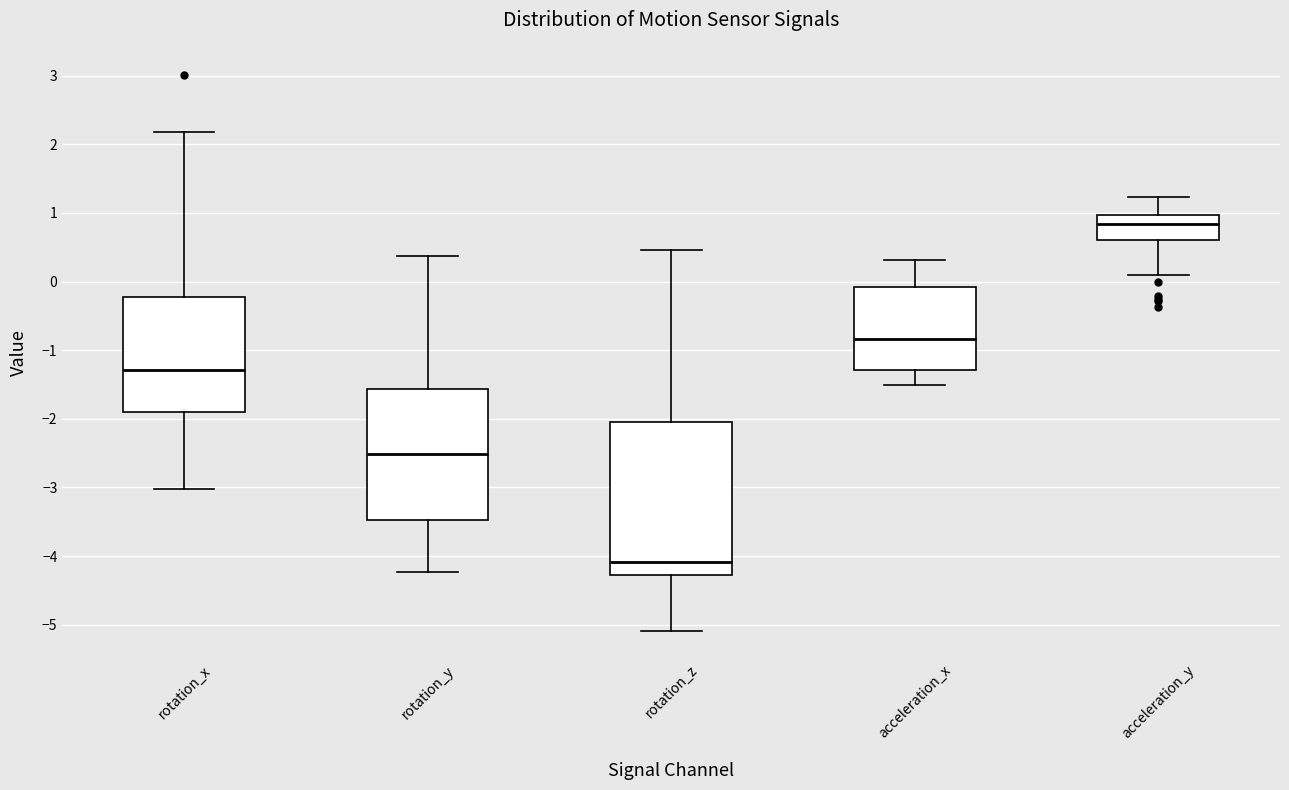

Reading left to right, transcribe this box plot: for each box, give where its median line is, the range the box spans, and where its two whiskers end, as read against the y-axis. The values are not printed on the chart, so give them approximately, as read against the axis.

rotation_x: median -1.3, box -1.9 to -0.2, whiskers -3.0 to 2.2
rotation_y: median -2.5, box -3.5 to -1.6, whiskers -4.2 to 0.4
rotation_z: median -4.1, box -4.3 to -2.0, whiskers -5.1 to 0.5
acceleration_x: median -0.8, box -1.3 to -0.1, whiskers -1.5 to 0.3
acceleration_y: median 0.8, box 0.6 to 1.0, whiskers 0.1 to 1.2